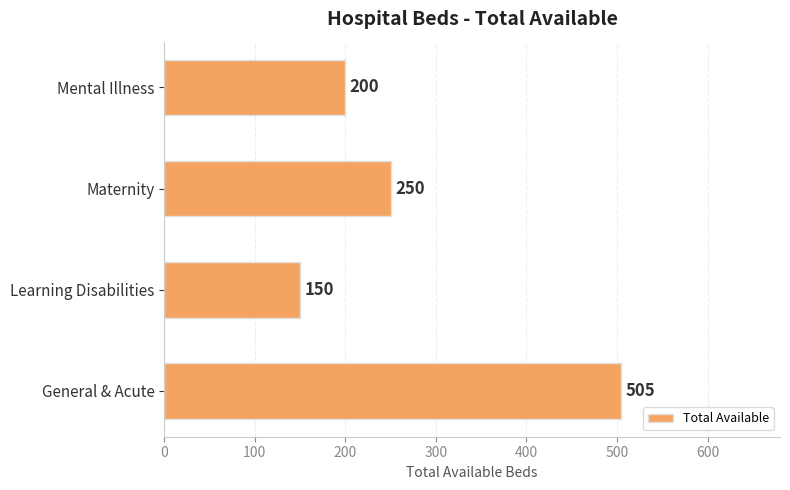

What is the average value?

276